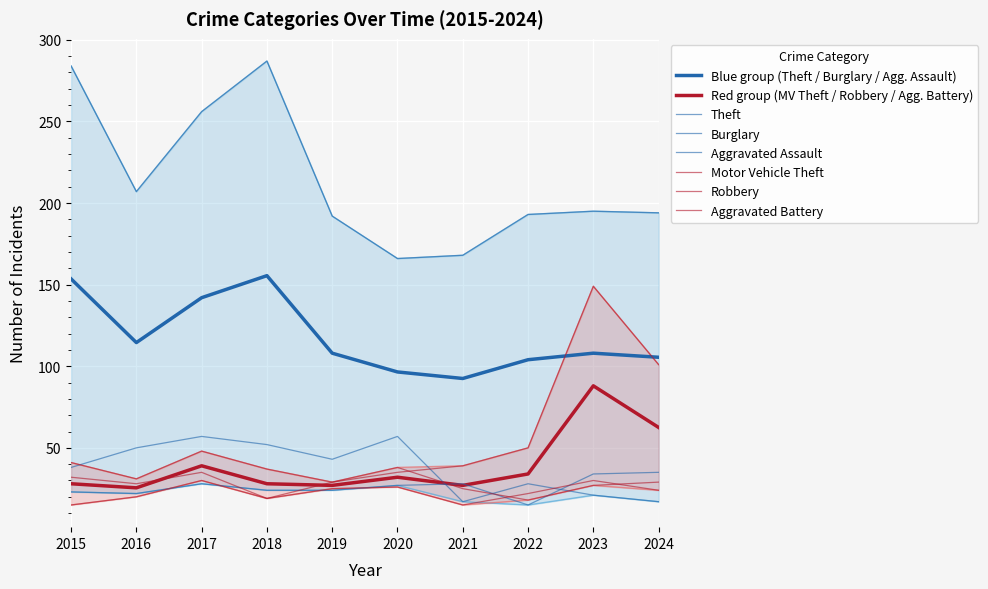

At which category does Theft reach its first local valley?

2016